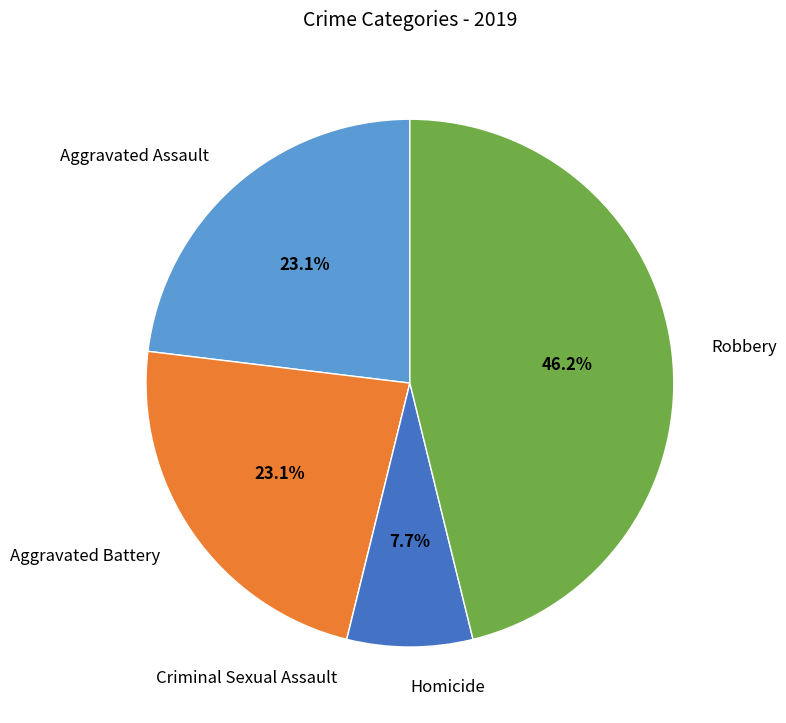

Is there a majority slice in this chart?

No